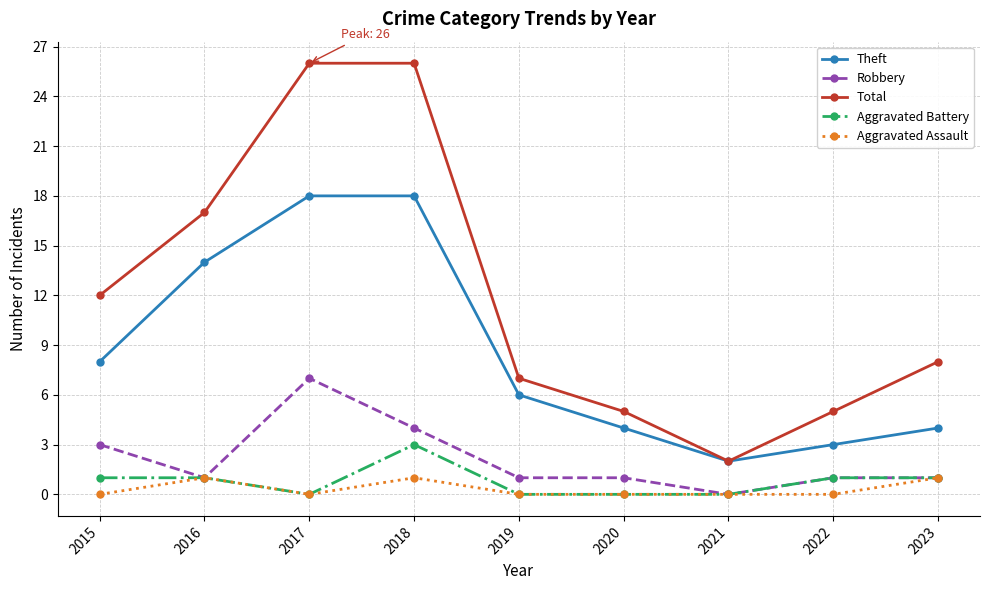

The Total series shows 12 at 2015. True or false?

True